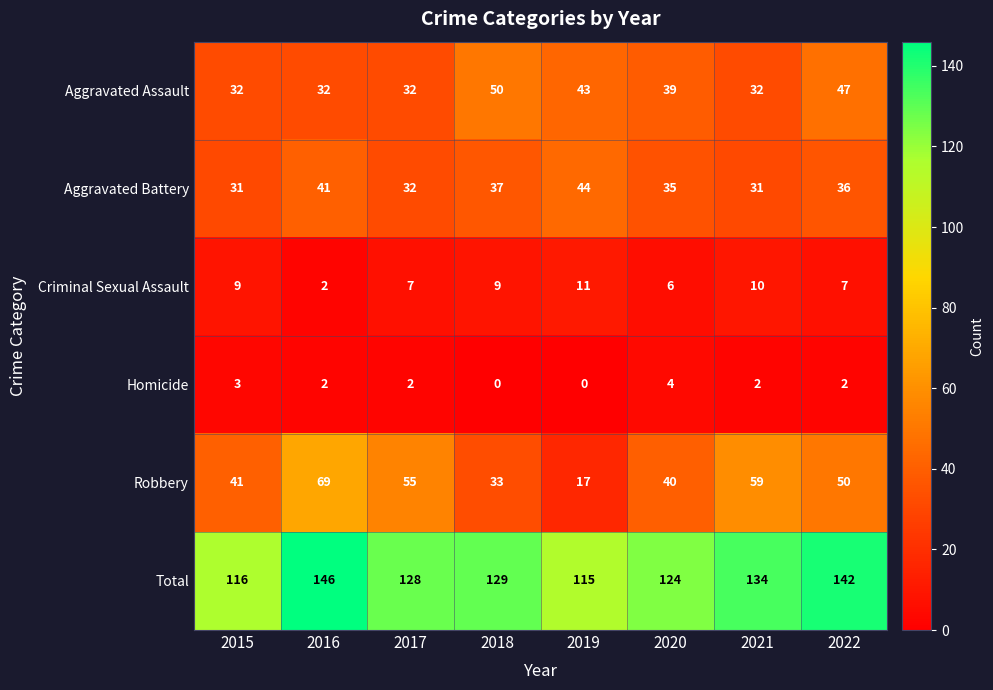

Which series has the largest range (max minus min)?

Robbery